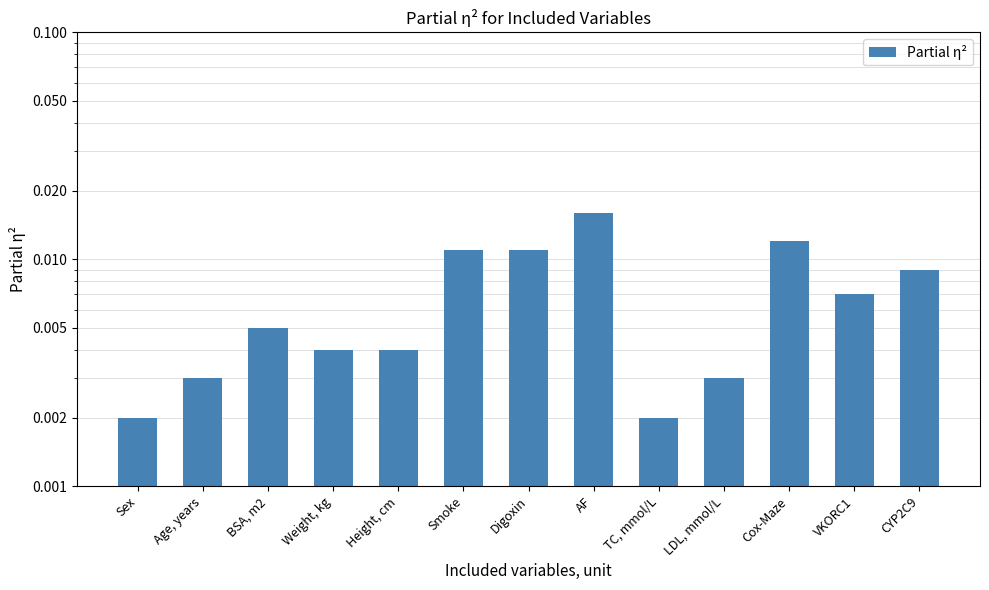

What is the label of the 7th bar from the right?

Digoxin